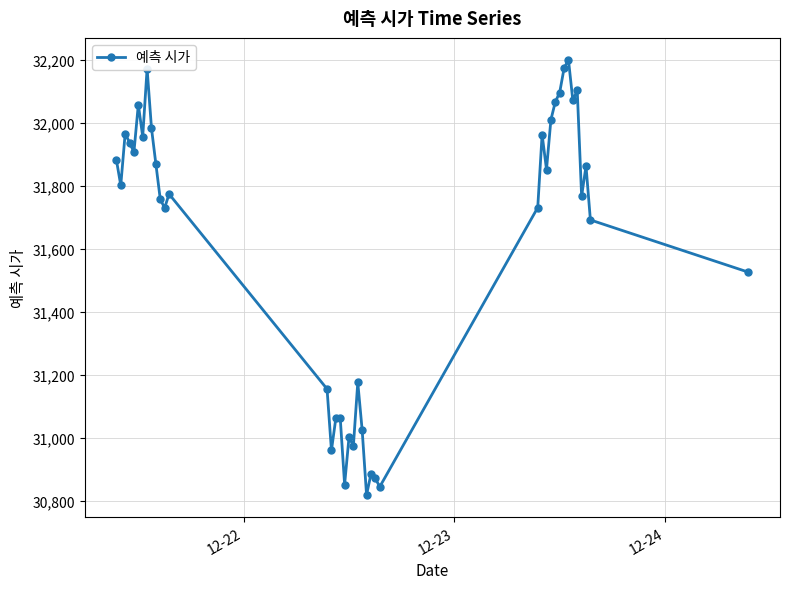

Does the chart display data point markers on the line(s)?

Yes